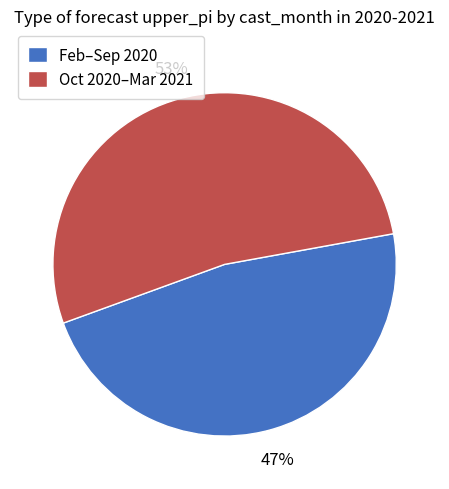

The Feb–Sep 2020 slice represents 47% of the pie. True or false?

True